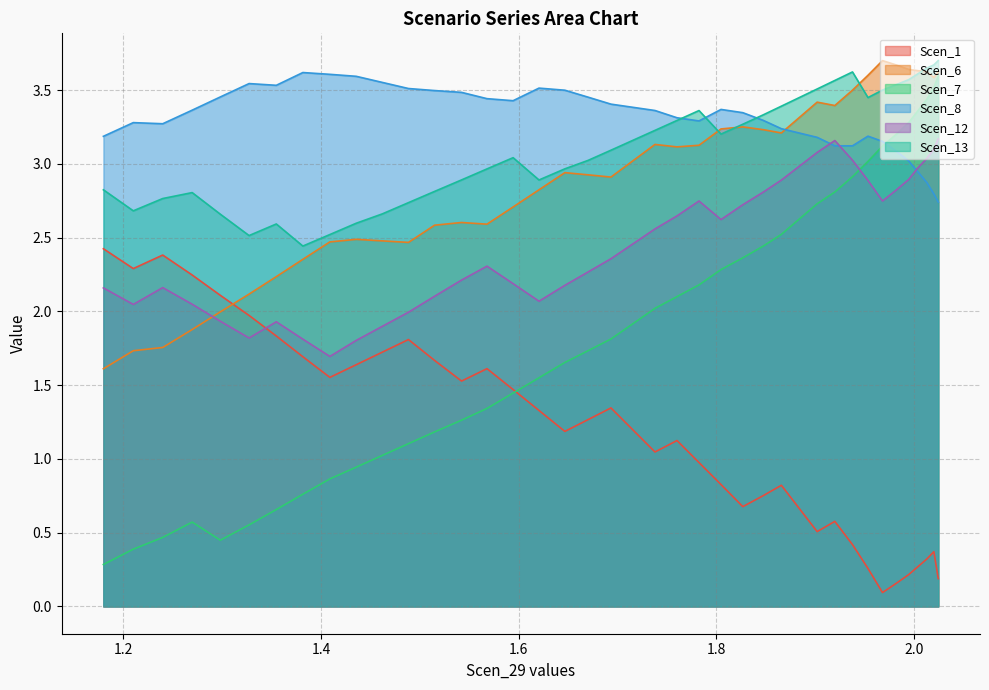

What is the maximum value for Scen_8?

3.6